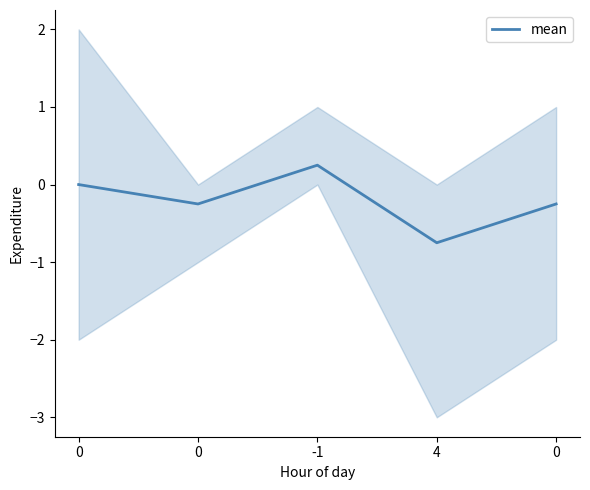

What is the difference between the second highest and second lowest values?

0.2